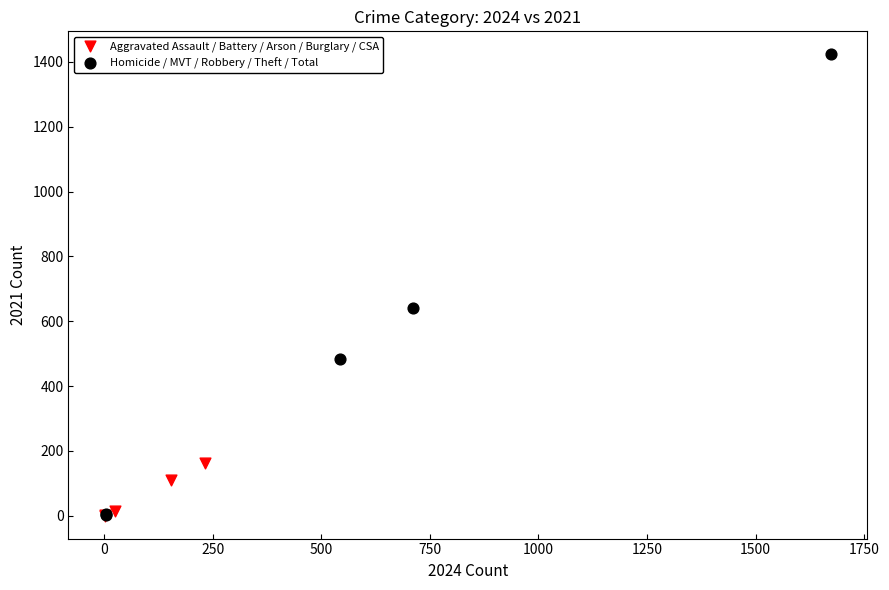

Which series has the widest spread of Y values?

Homicide / MVT / Robbery / Theft / Total